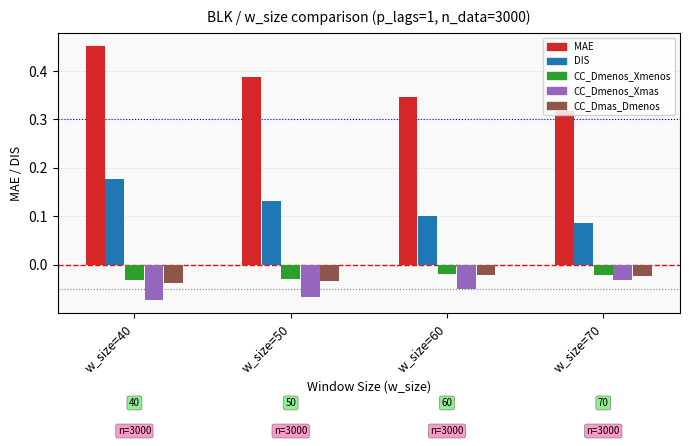

What is the sum of the MAE values at w_size=60 and w_size=40?

0.8